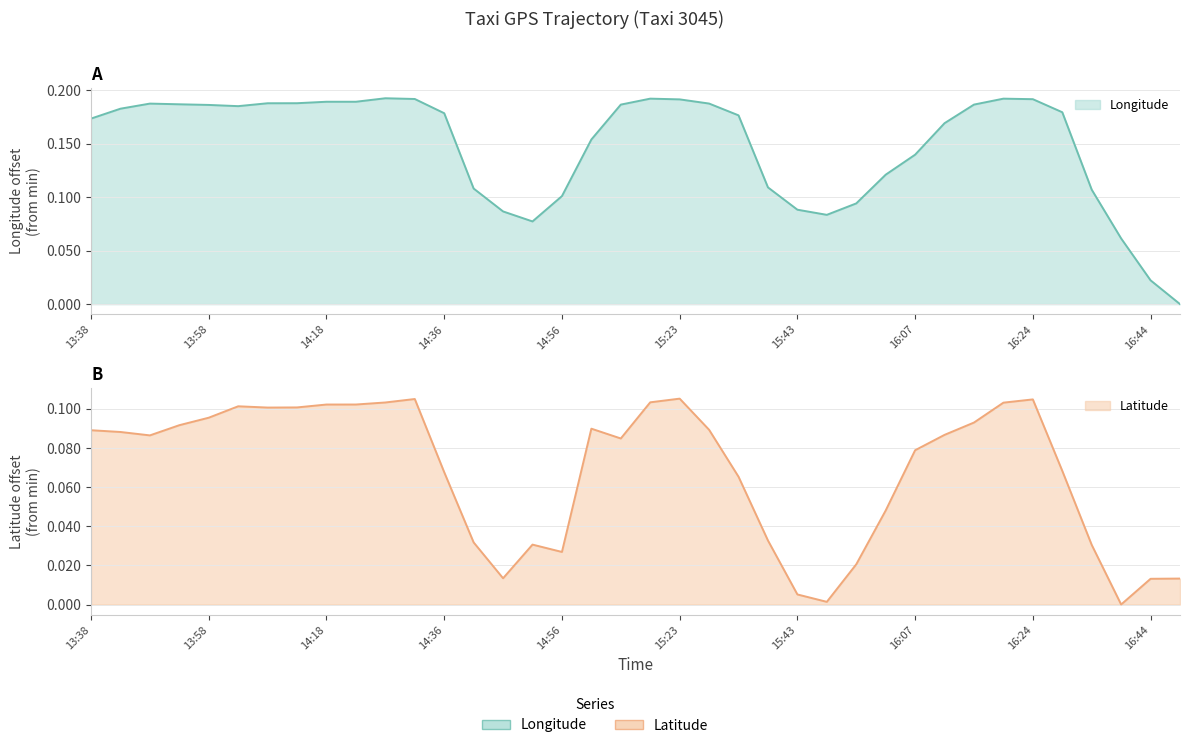

Is the value of Longitude at 15:06 greater than the value of Latitude at 16:24?

Yes